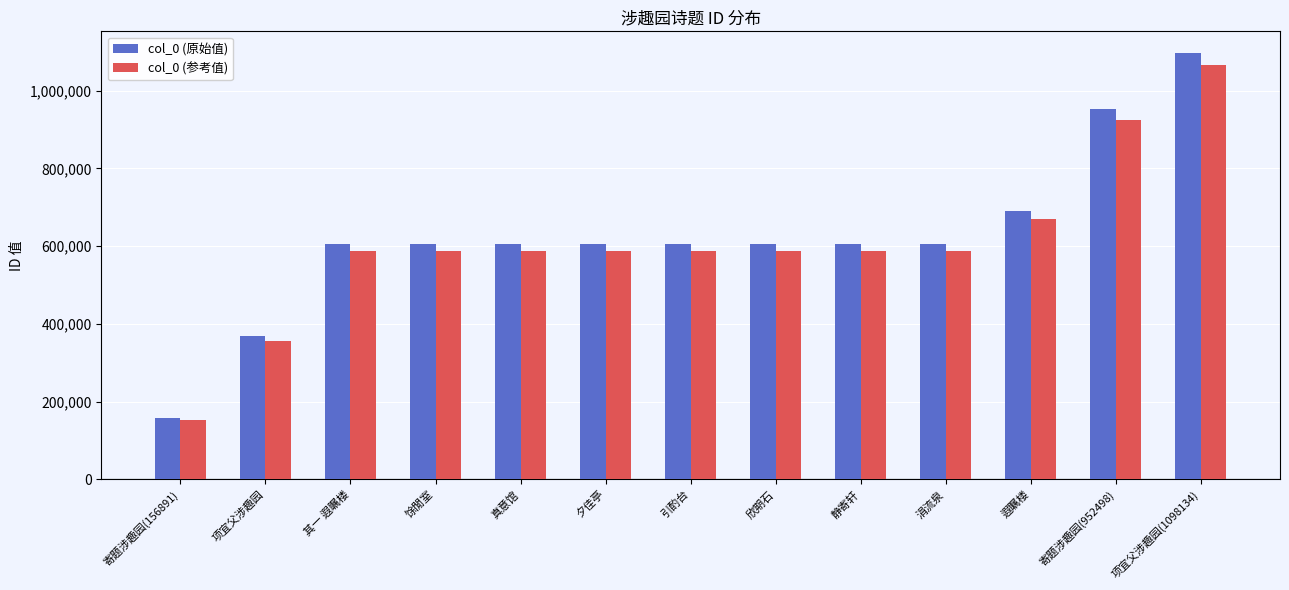

Which series has the largest range (max minus min)?

col_0 (原始值)